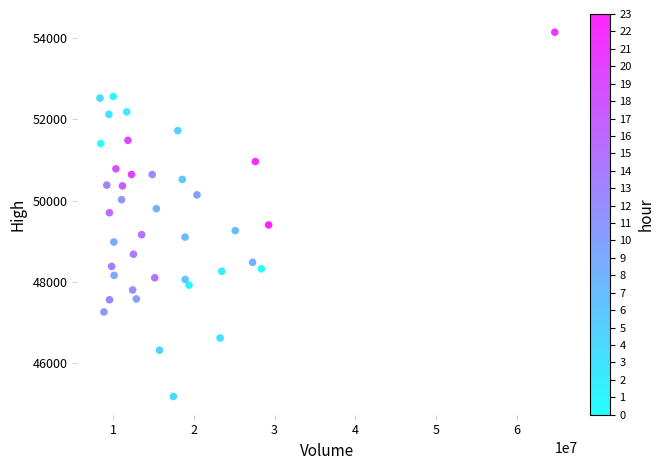

What is the range of Y values (max minus min)?

8960